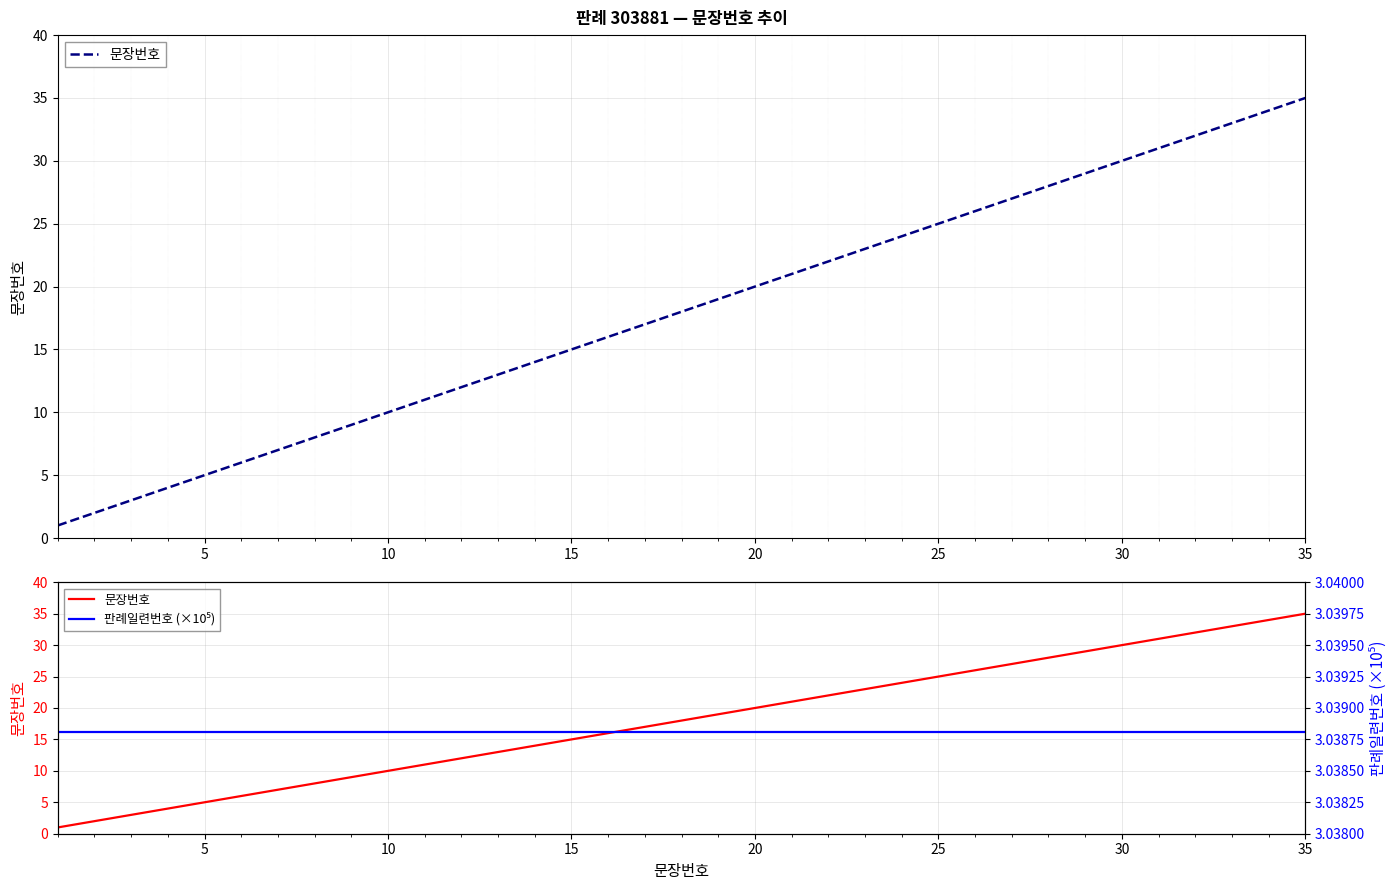

True or false: 문장번호 has a value of 17.2 at 27.

False